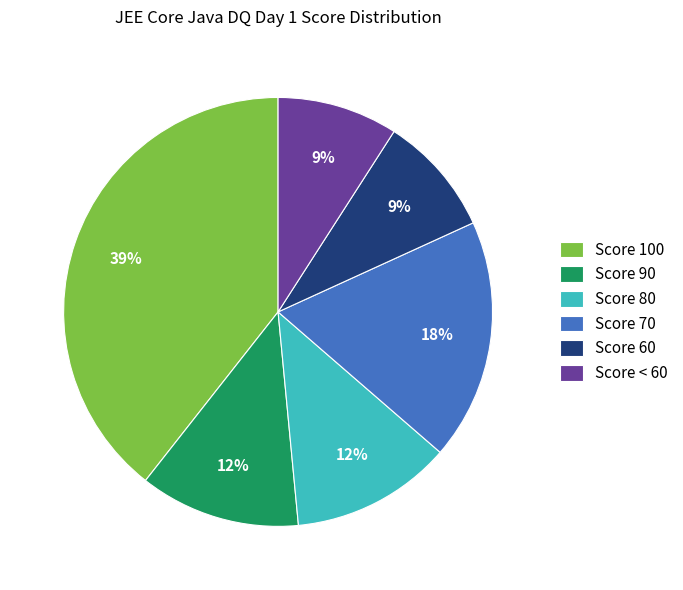

Which has a higher value, Score 90 or Score 60?

Score 90